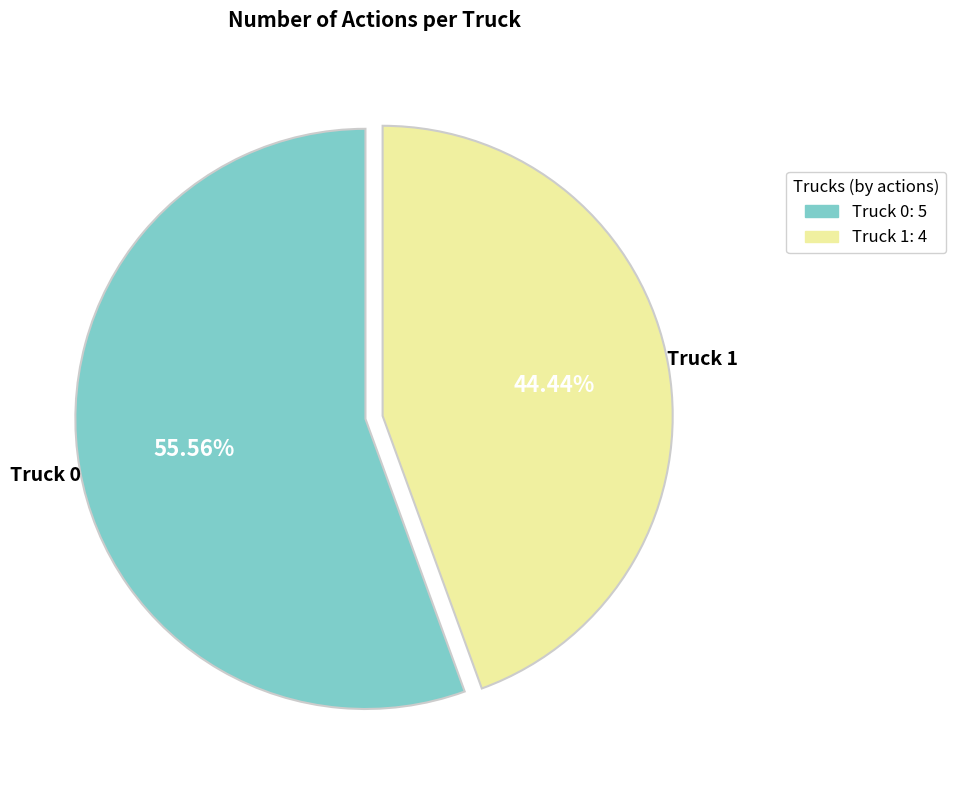

Count the number of slices in the pie.

2